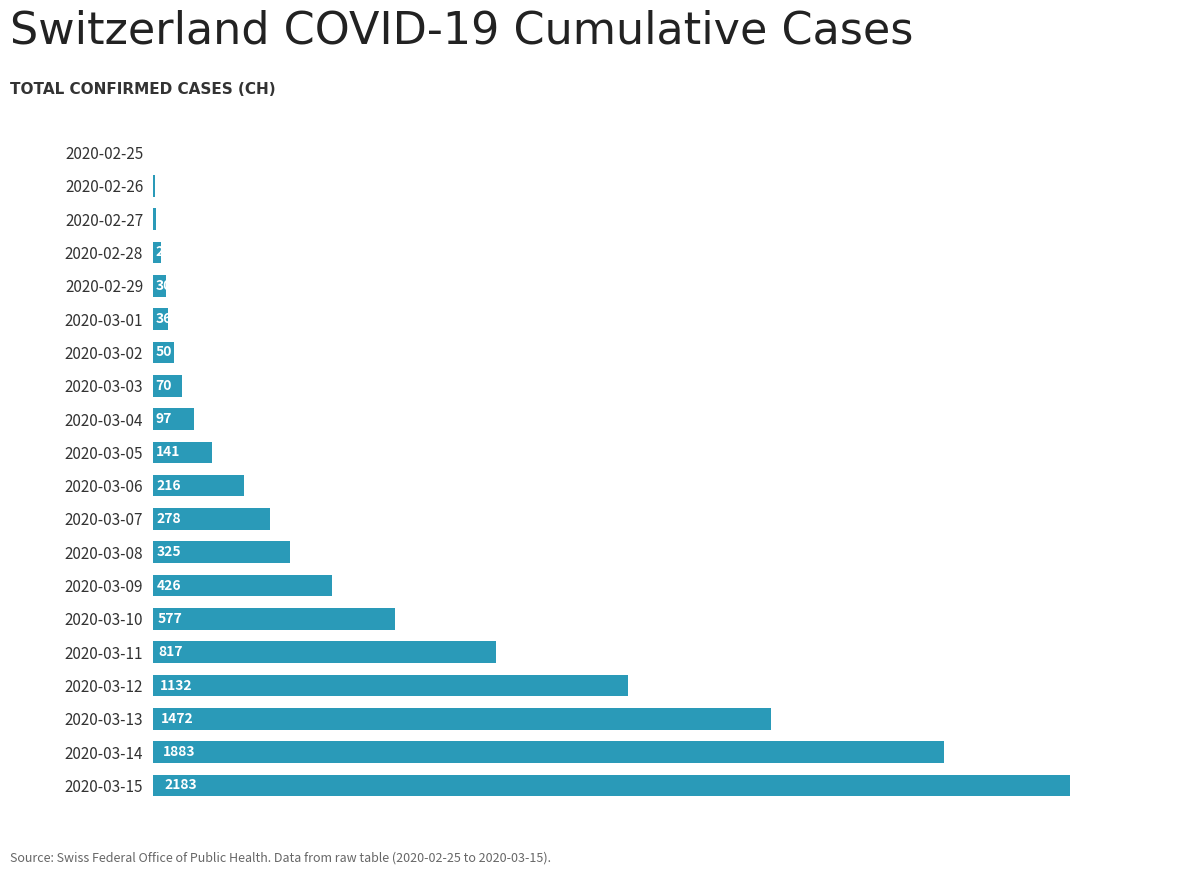

Is it true that the value at 2020-03-08 is 582?

False